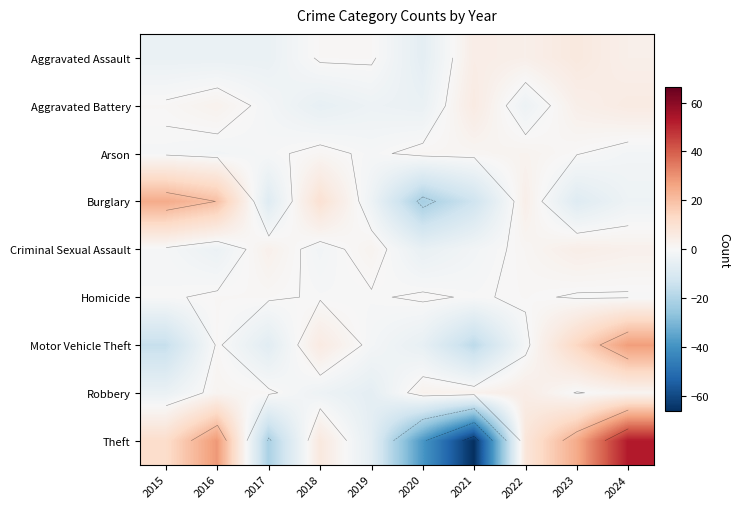

Rank the series at 2017 from lowest to highest value.

Theft, Burglary, Motor Vehicle Theft, Aggravated Assault, Aggravated Battery, Arson, Homicide, Robbery, Criminal Sexual Assault